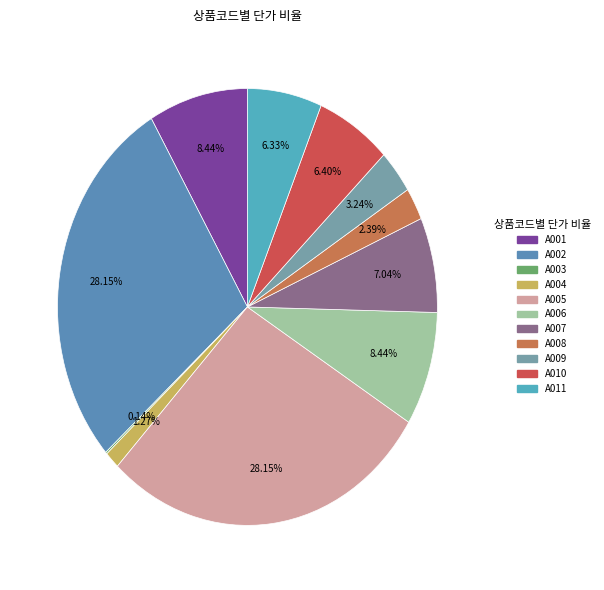

The A002 slice represents 35% of the pie. True or false?

False